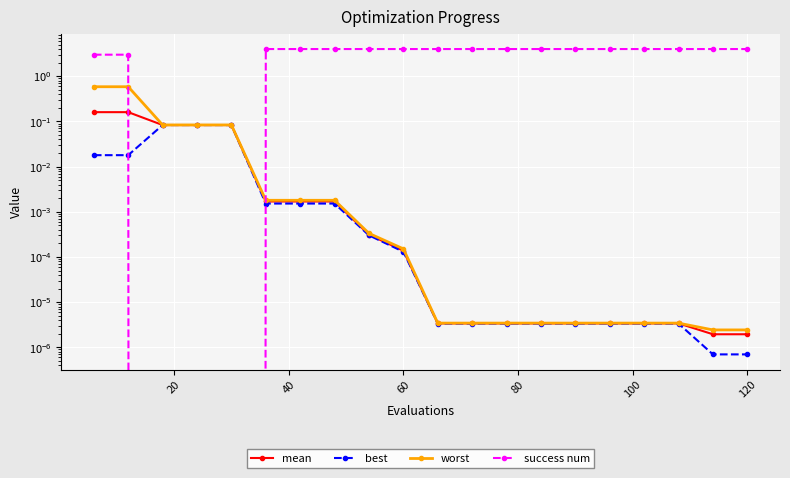

Is it true that mean equals 0.0 at 120?

False